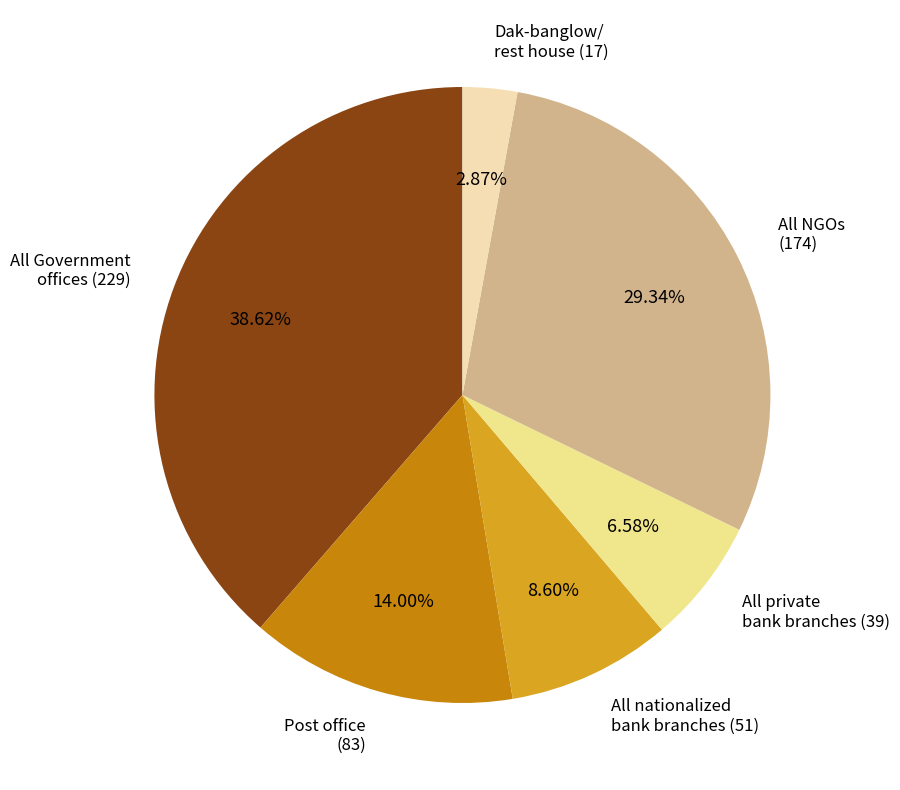

What is the largest slice in the pie chart?

All Government offices (229)